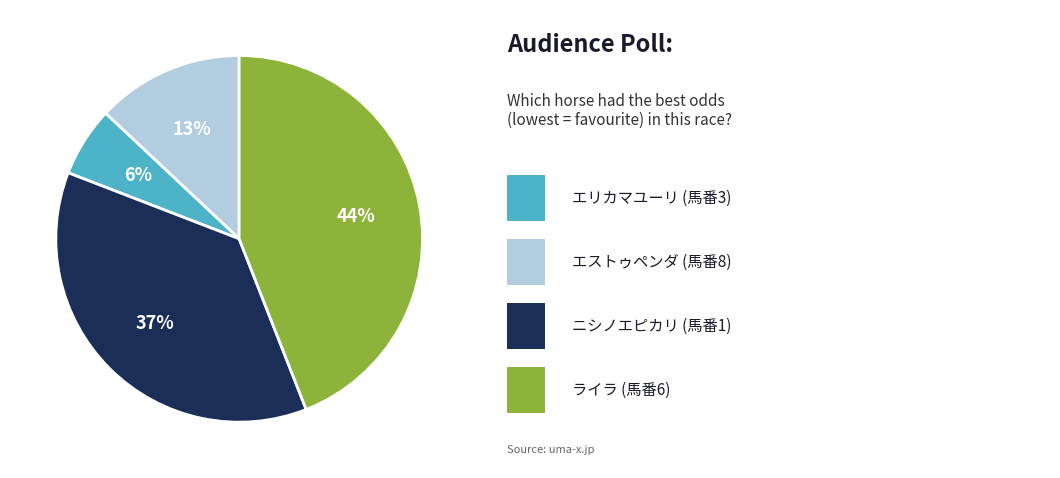

Is there a majority slice in this chart?

No